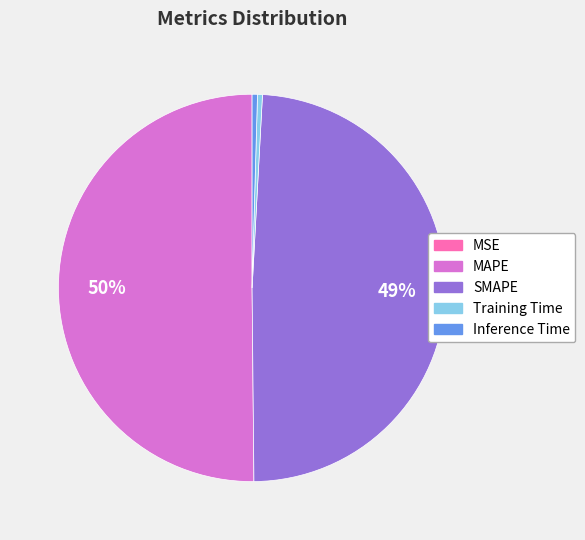

What percentage is the SMAPE slice, to the nearest percent?

49%